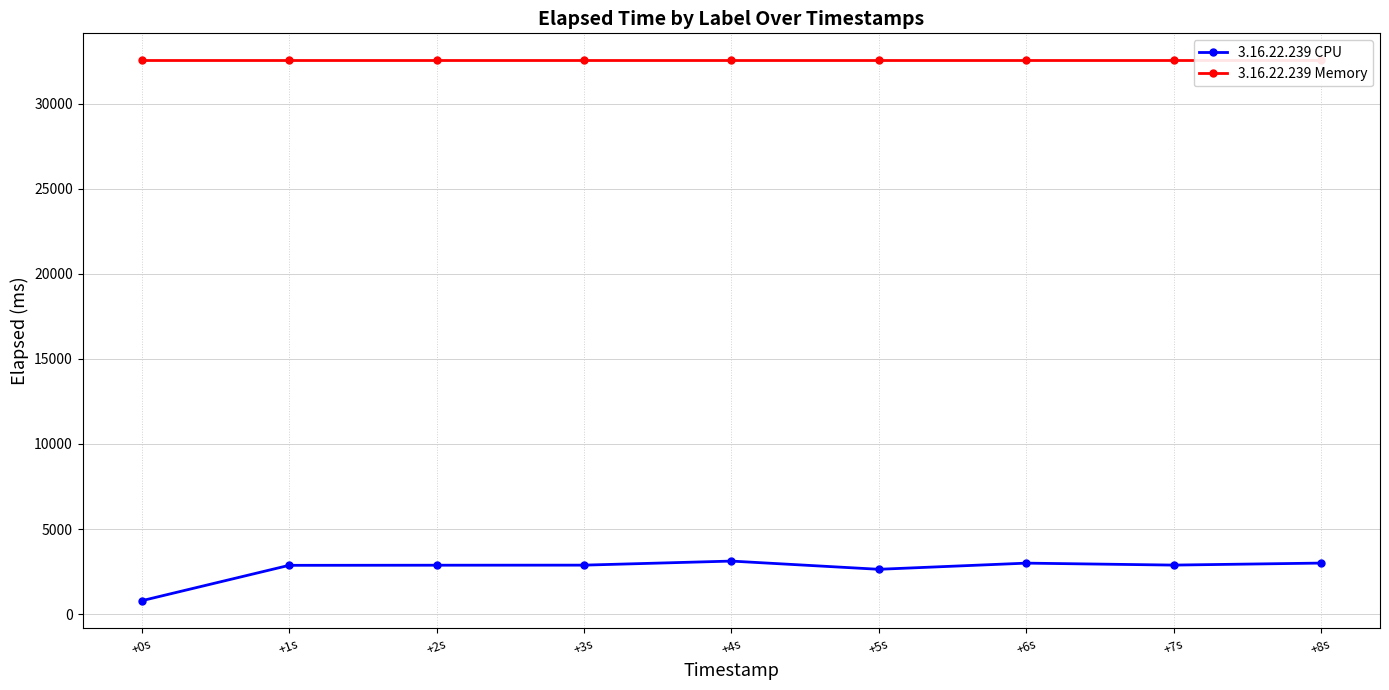

True or false: 3.16.22.239 Memory and 3.16.22.239 CPU cross at least once.

False